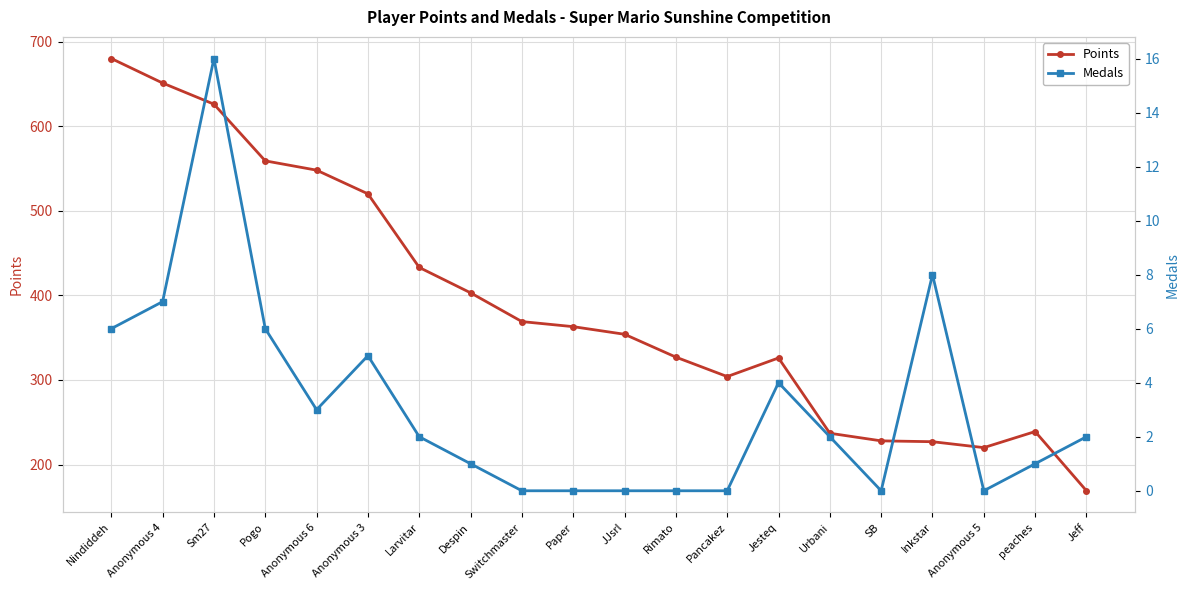

At which label does Medals reach its minimum?

Switchmaster